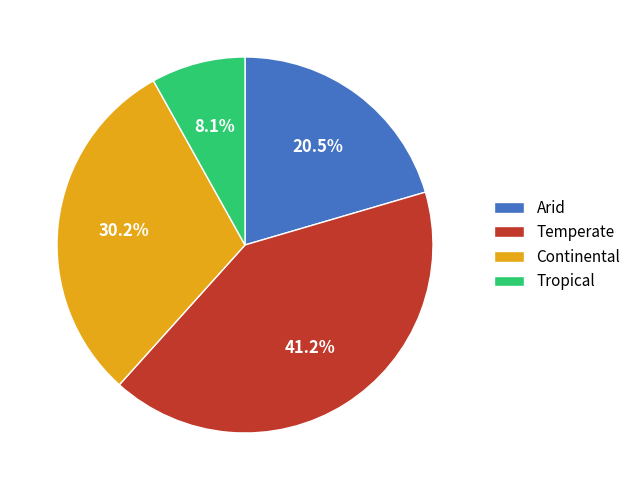

What is the largest slice in the pie chart?

Temperate